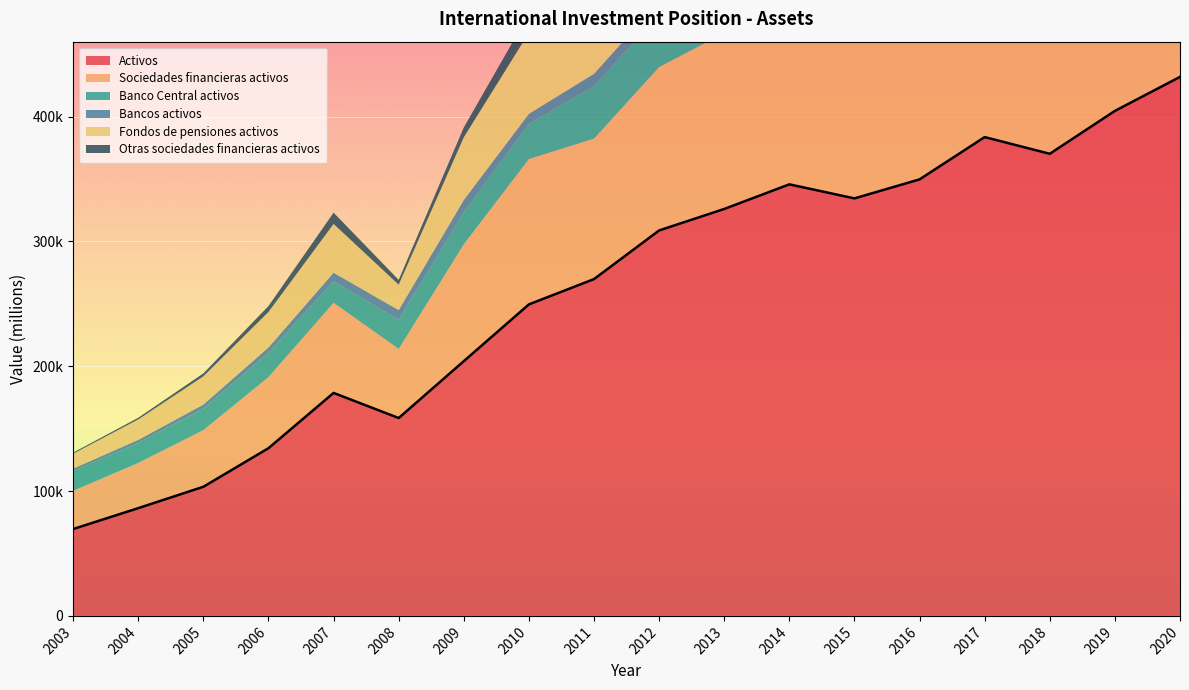

True or false: Banco Central activos and Sociedades financieras activos cross at least once.

False